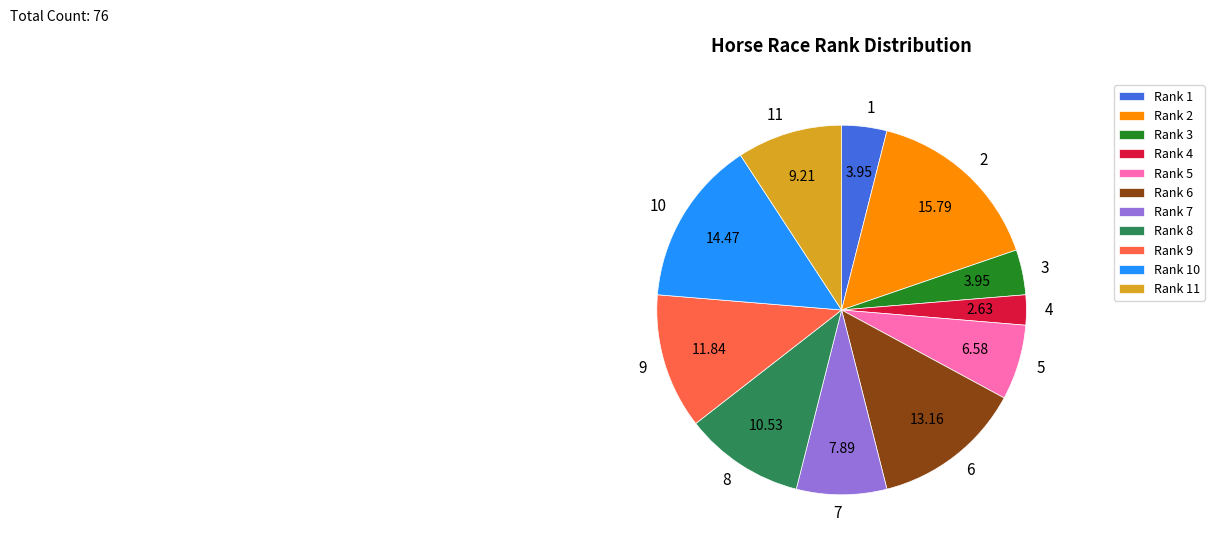

Which has a higher value, Rank 1 or Rank 10?

Rank 10